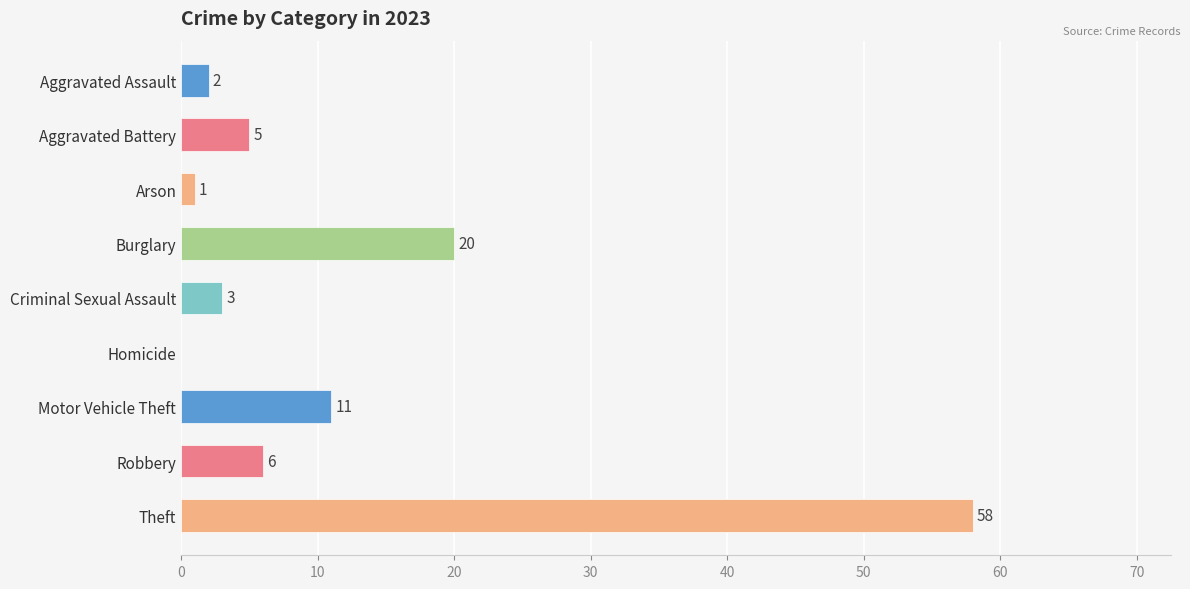

Approximately how many times larger is the value at Motor Vehicle Theft compared to Aggravated Battery?

2.2